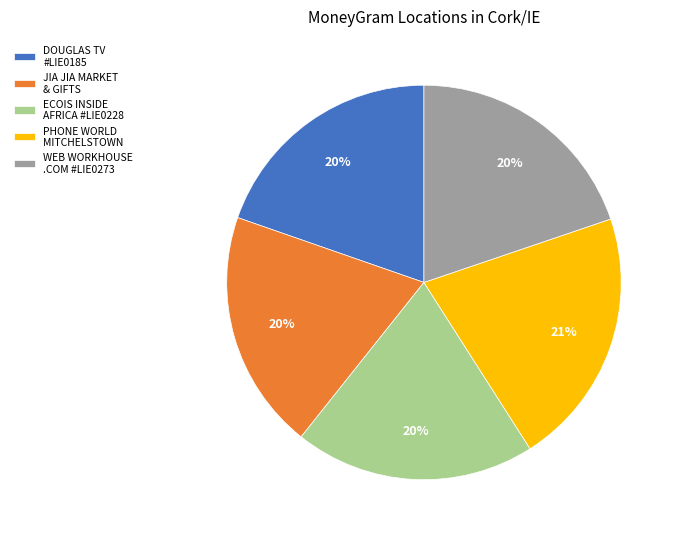

To the nearest percent, what is the average slice percentage?

20%